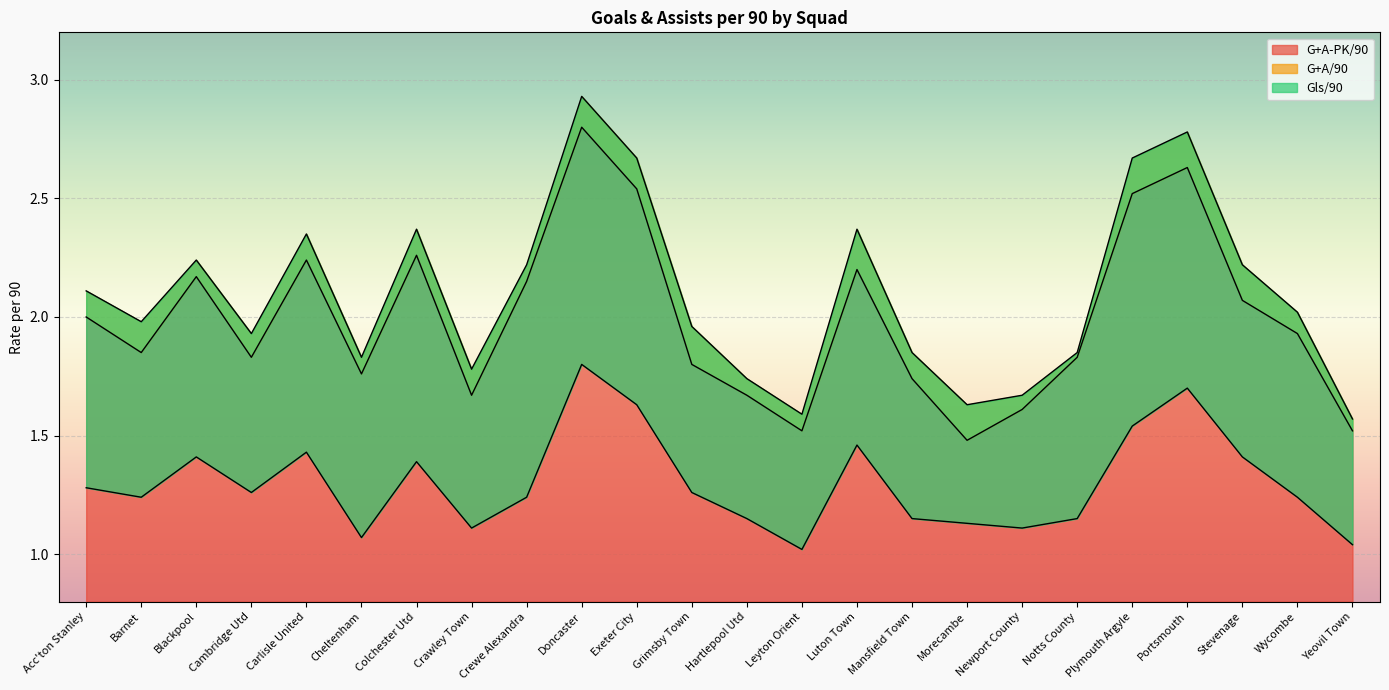

What is the spread (max minus min) of values at Leyton Orient?

0.6